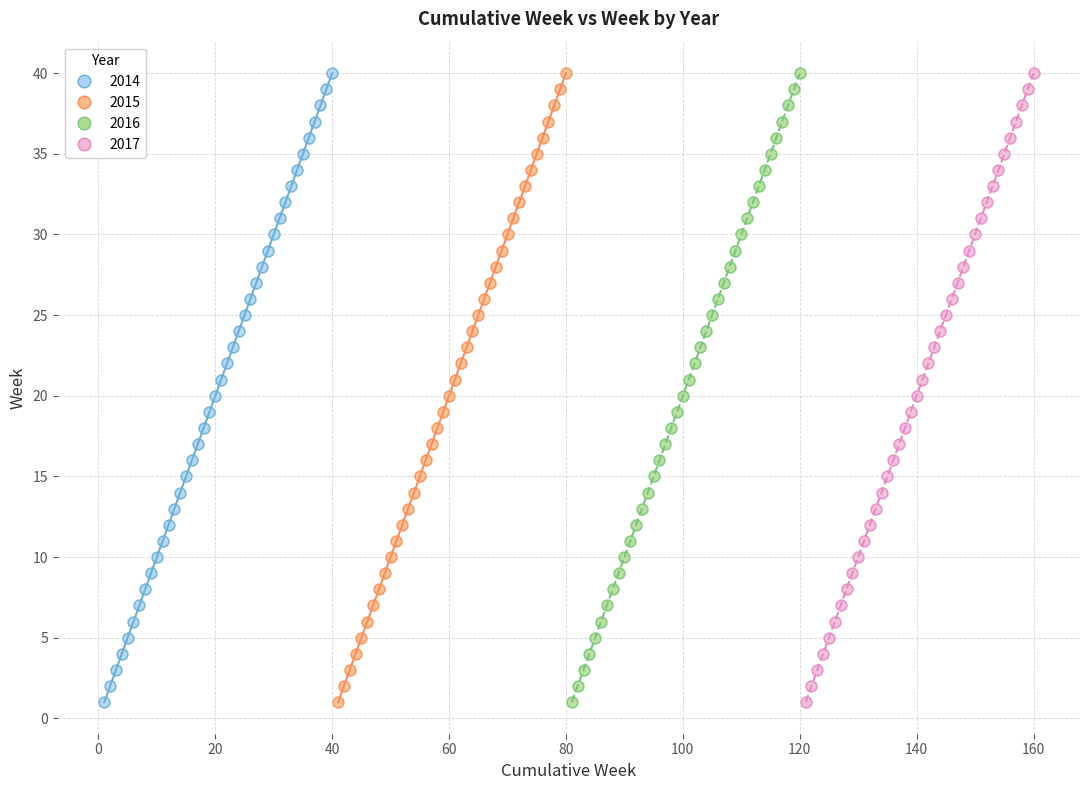

What are all the series names shown in the legend?

2014, 2015, 2016, 2017